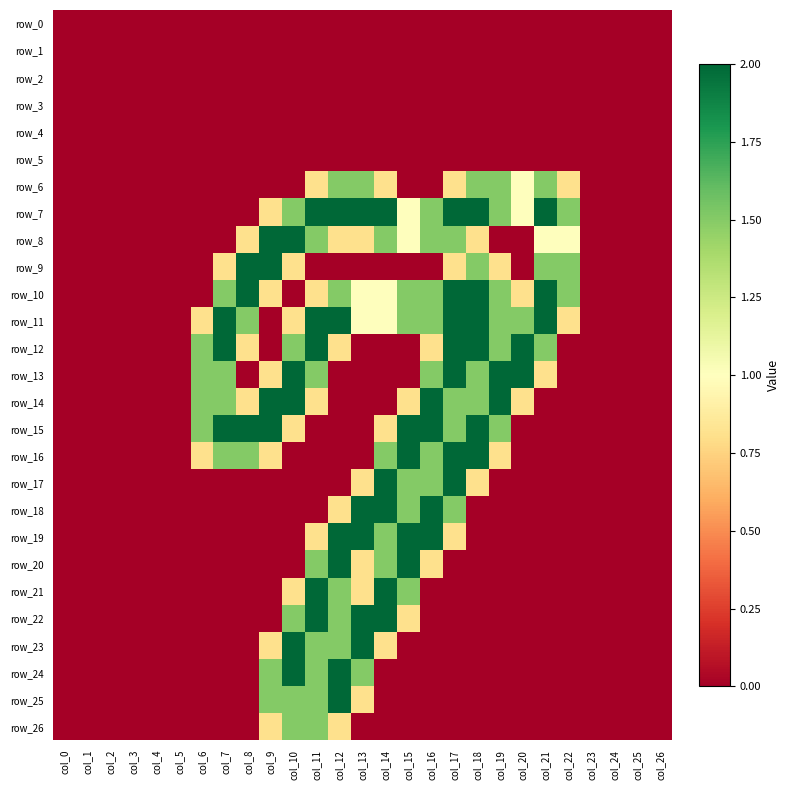

Rank the series at col_21 from lowest to highest value.

row_0, row_1, row_2, row_3, row_4, row_5, row_14, row_15, row_16, row_17, row_18, row_19, row_20, row_21, row_22, row_23, row_24, row_25, row_26, row_13, row_8, row_6, row_9, row_12, row_7, row_10, row_11